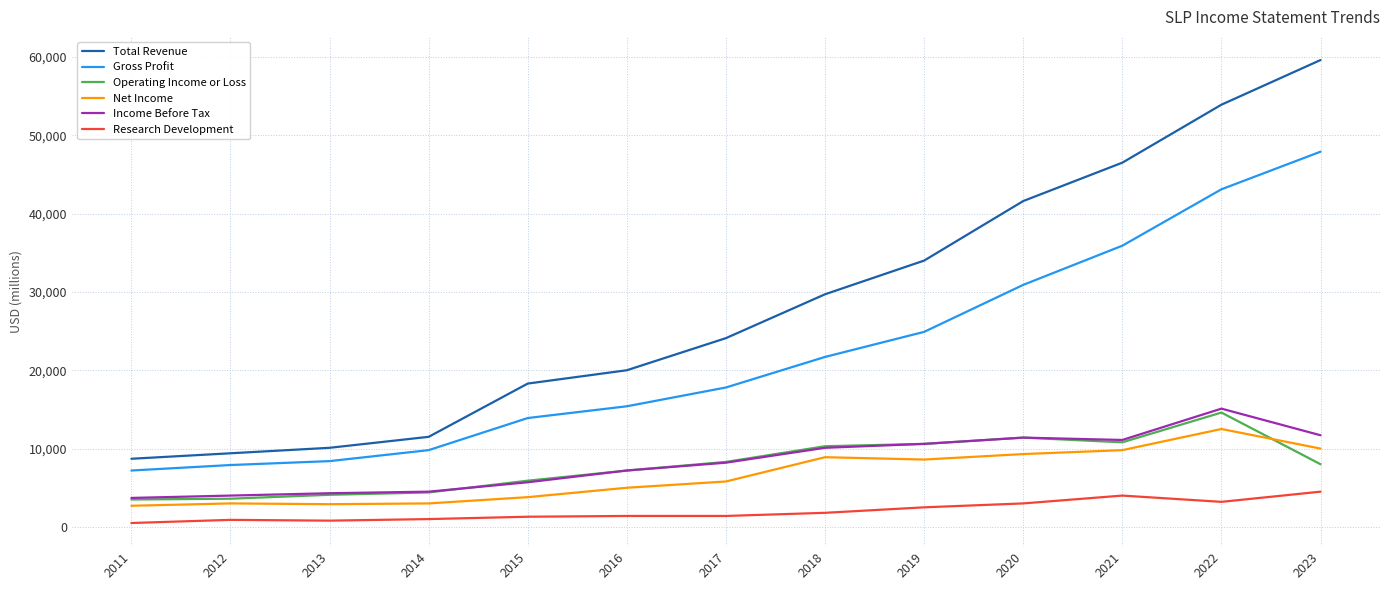

What is the greatest value displayed?

59600